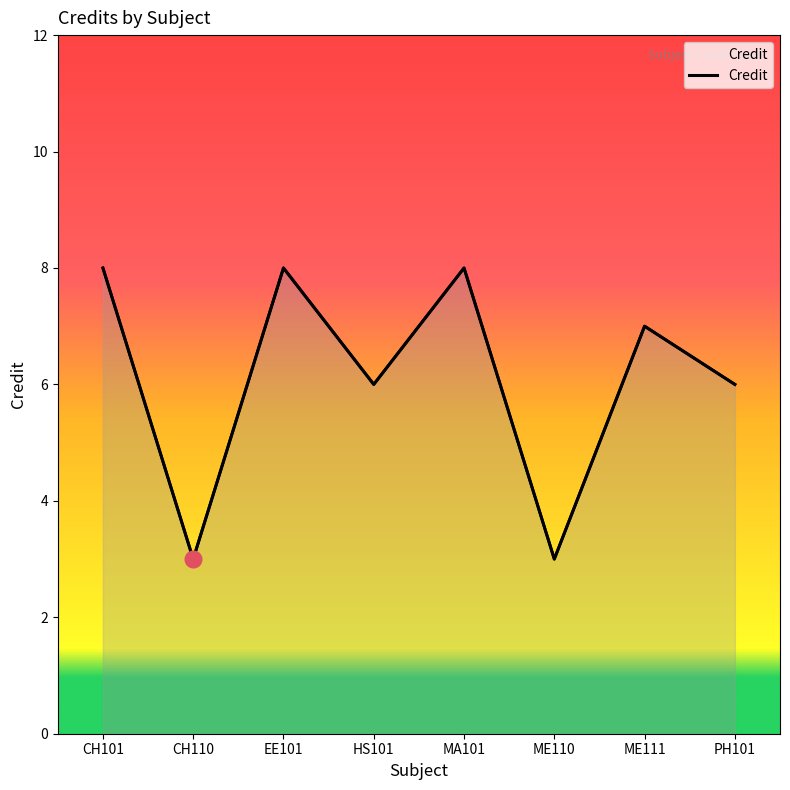

How many values are between 6 and 8?

6